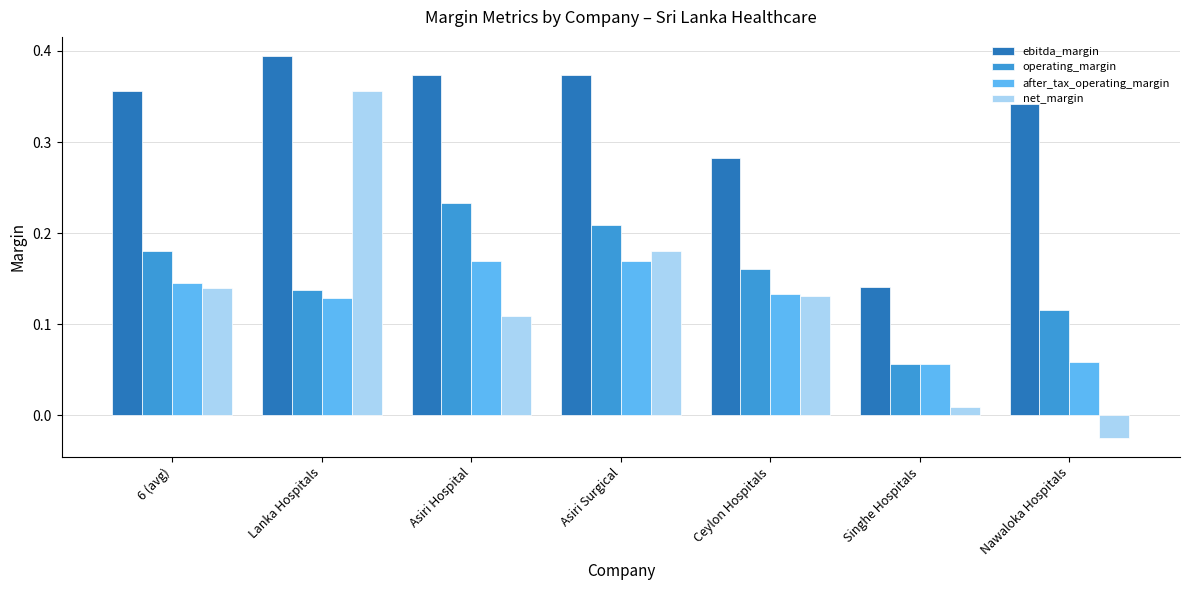

Which category has the lowest value across all series?

Nawaloka Hospitals